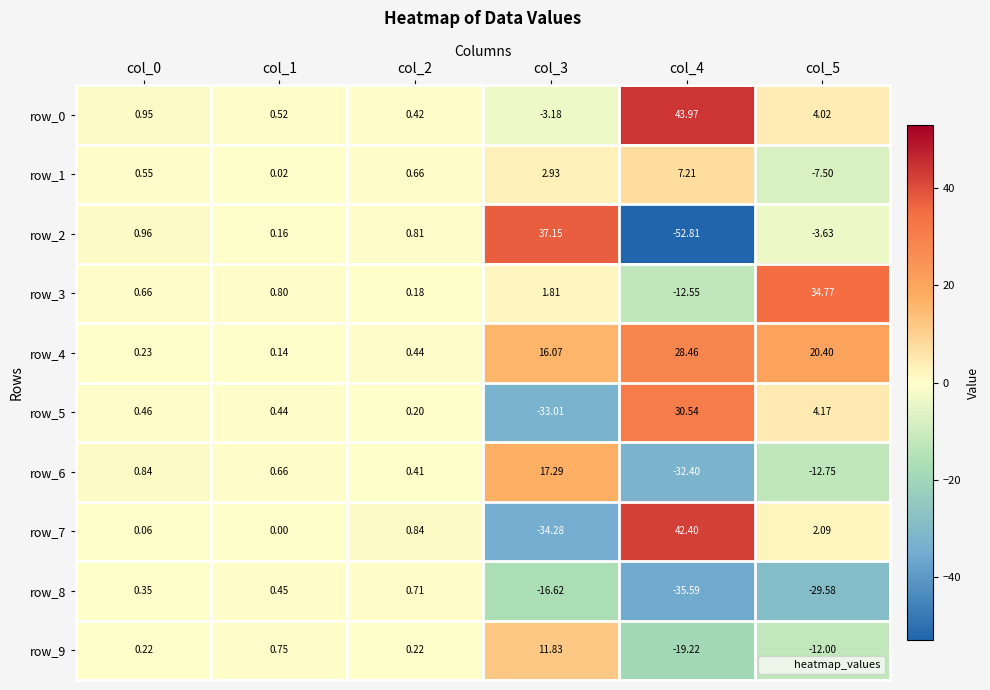

Which series changed the most between col_1 and col_3?

row_2